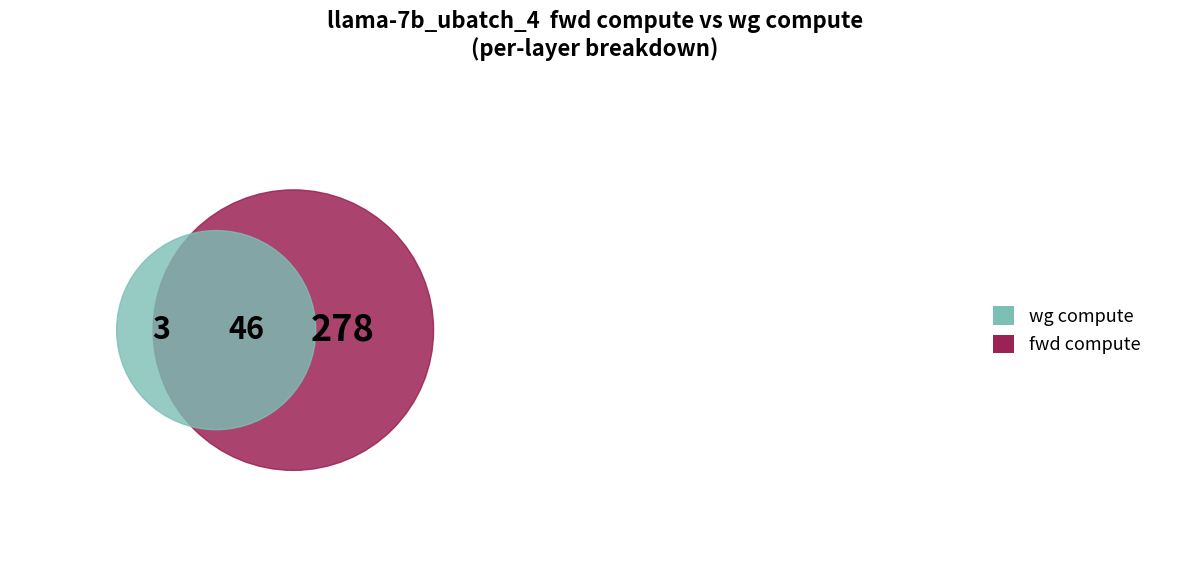

Is there any slice that represents more than half of the pie?

Yes